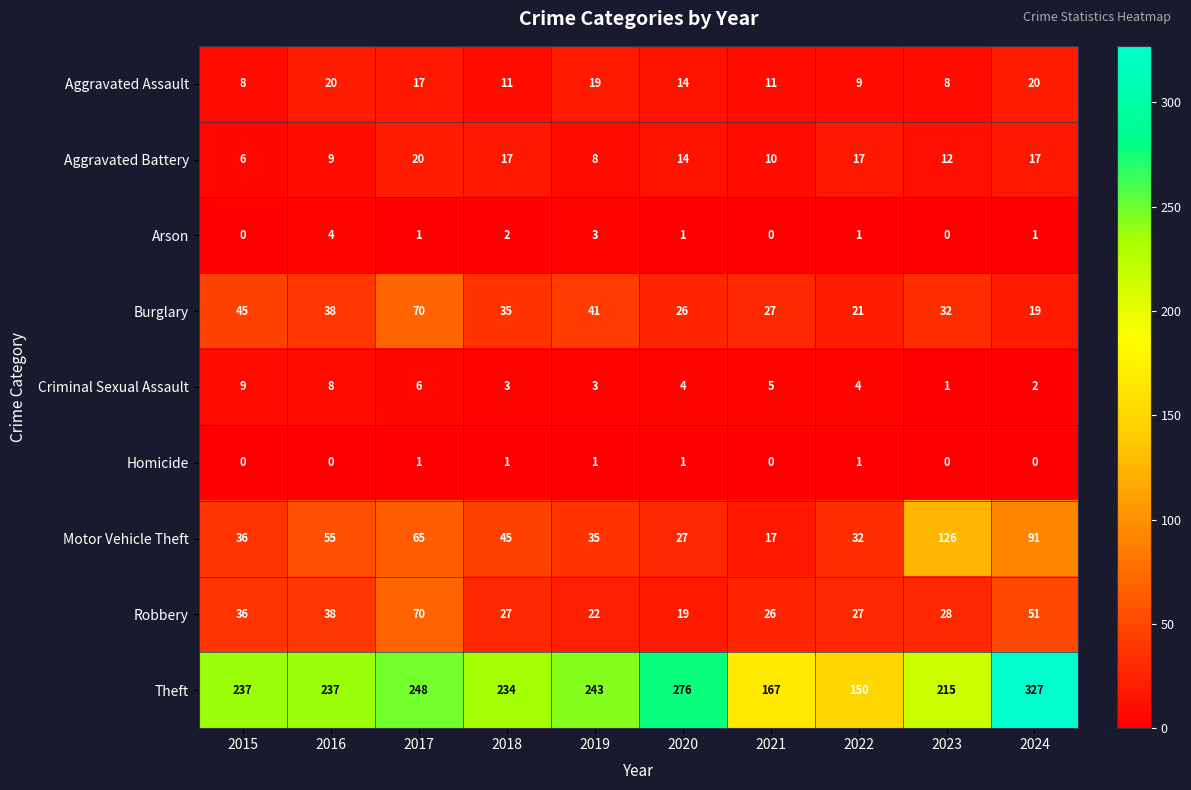

Which series has the widest spread of values?

Theft